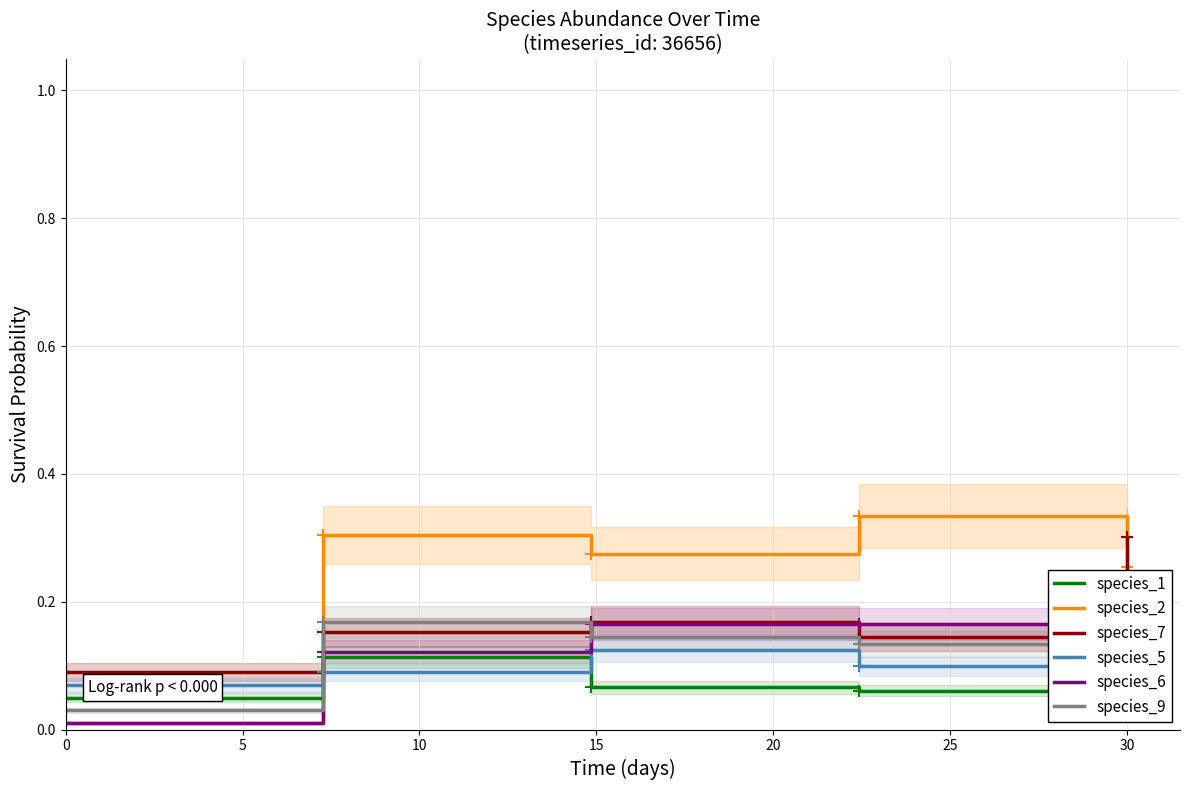

The species_9 series shows 0.0 at 0. True or false?

False